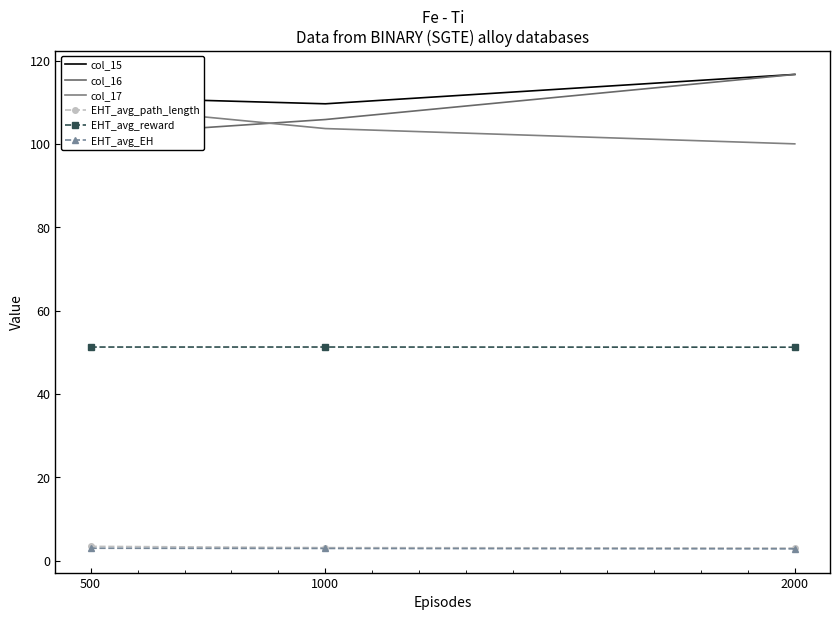

What is the minimum value for EHT_avg_path_length?

3.0